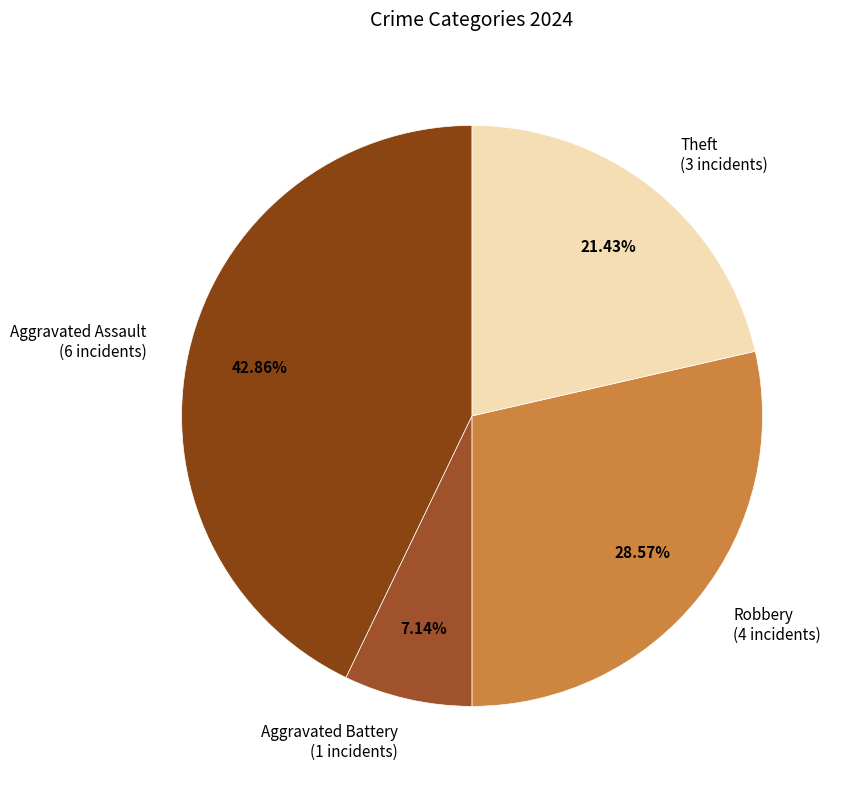

What percentage do Aggravated Battery and Robbery together represent?

35.7%